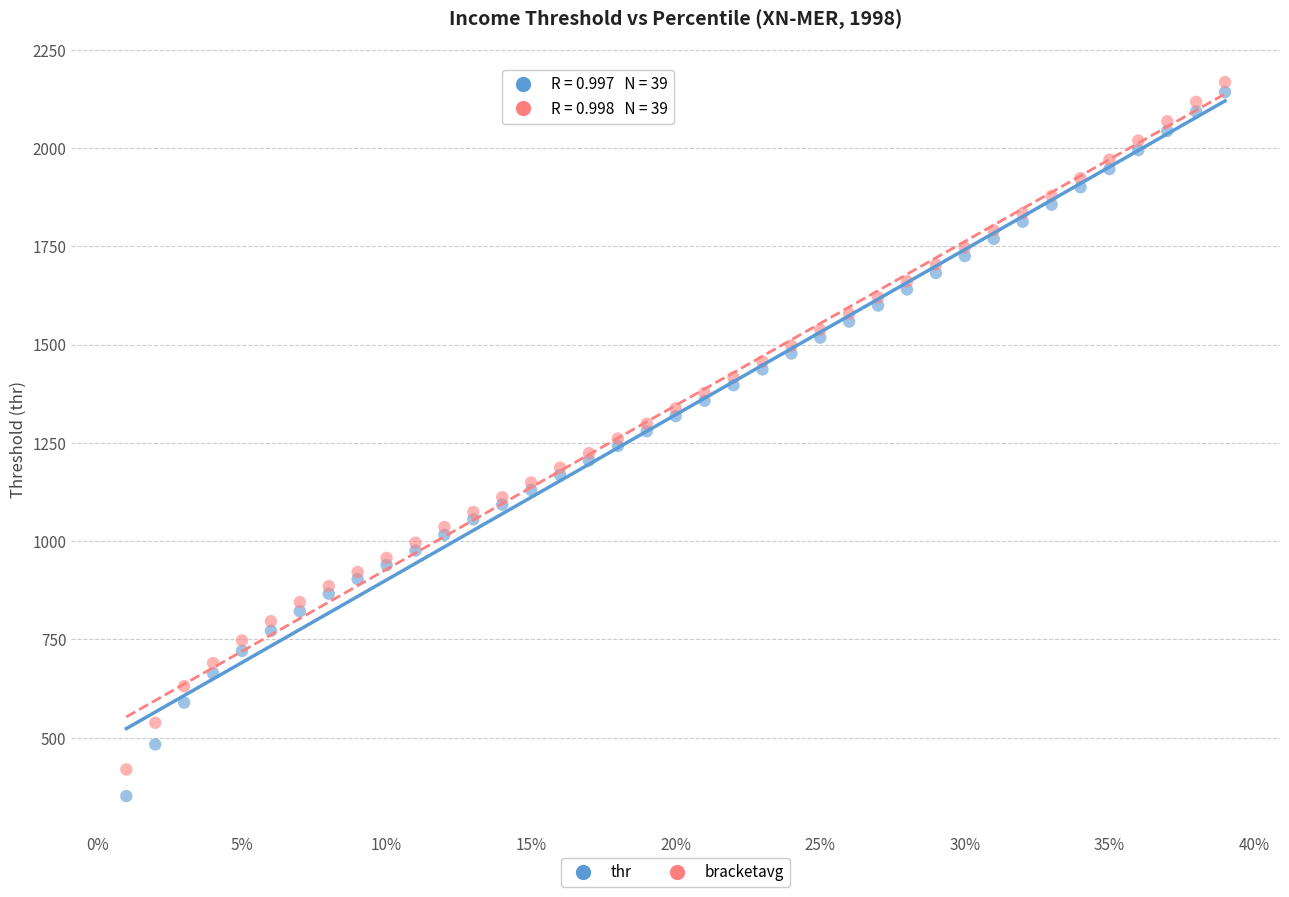

Which series reaches the minimum Y coordinate?

thr